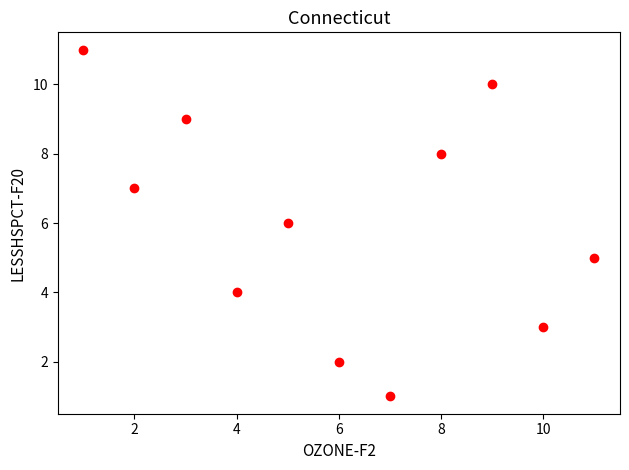

What is the average Y value?

6